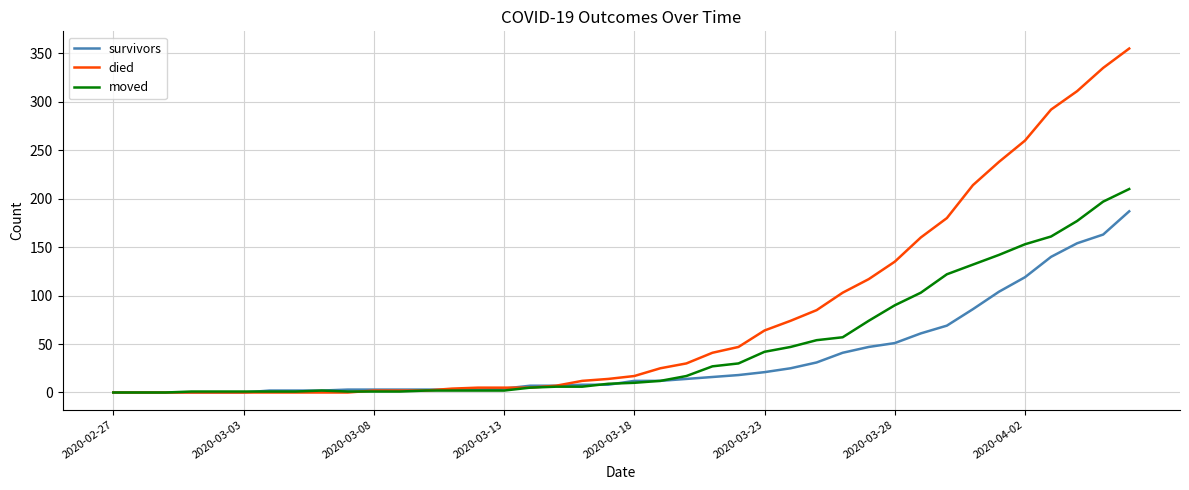

Which series has the largest range (max minus min)?

died